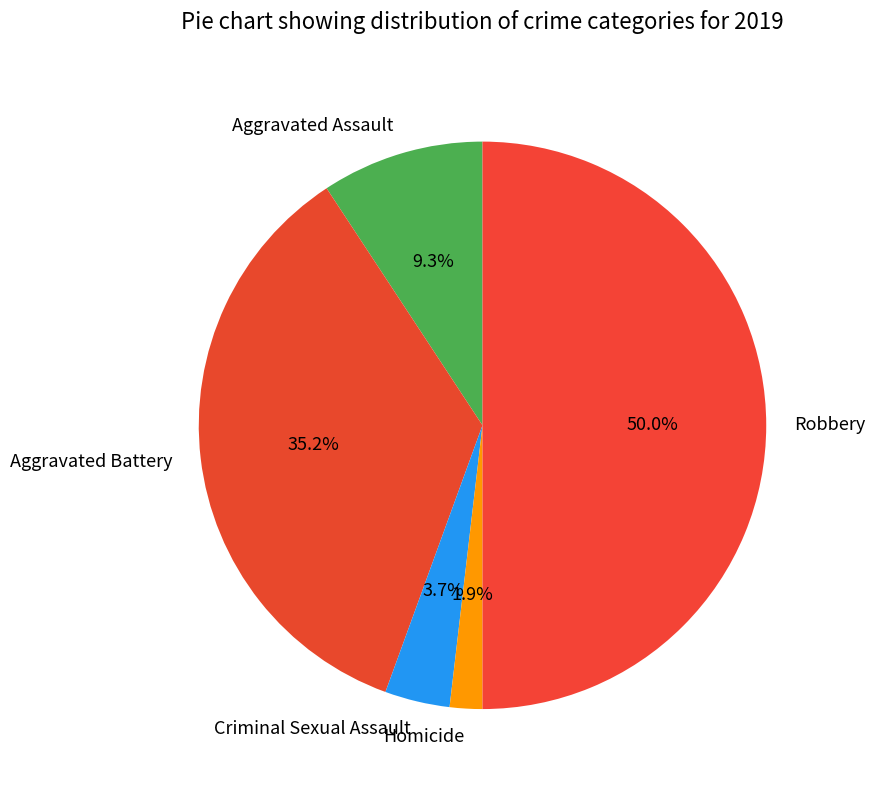

To the nearest percent, what percentage of the pie is Aggravated Battery?

35%